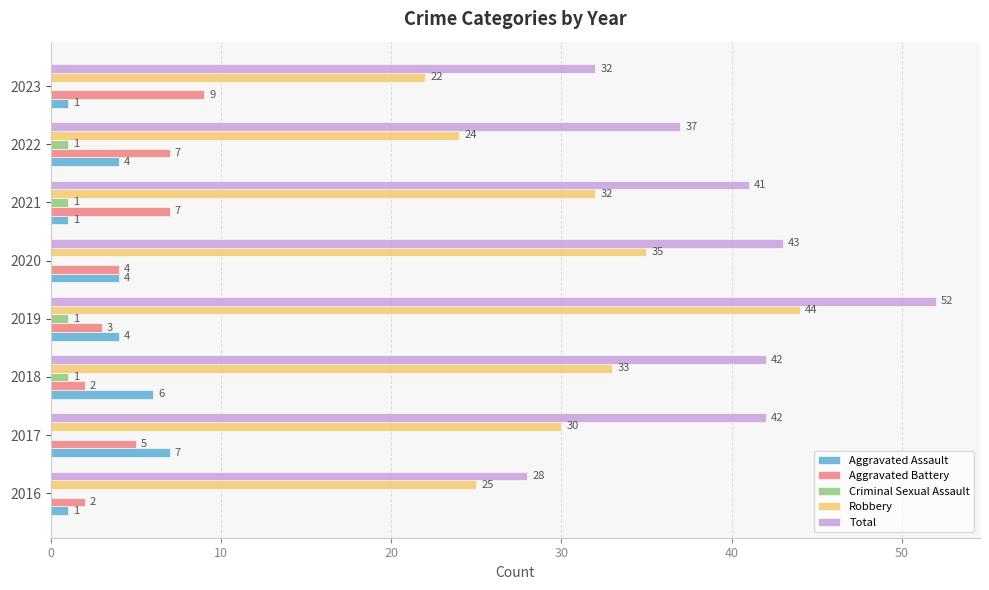

What value does the Robbery series have at 2018, to the nearest 5?

35